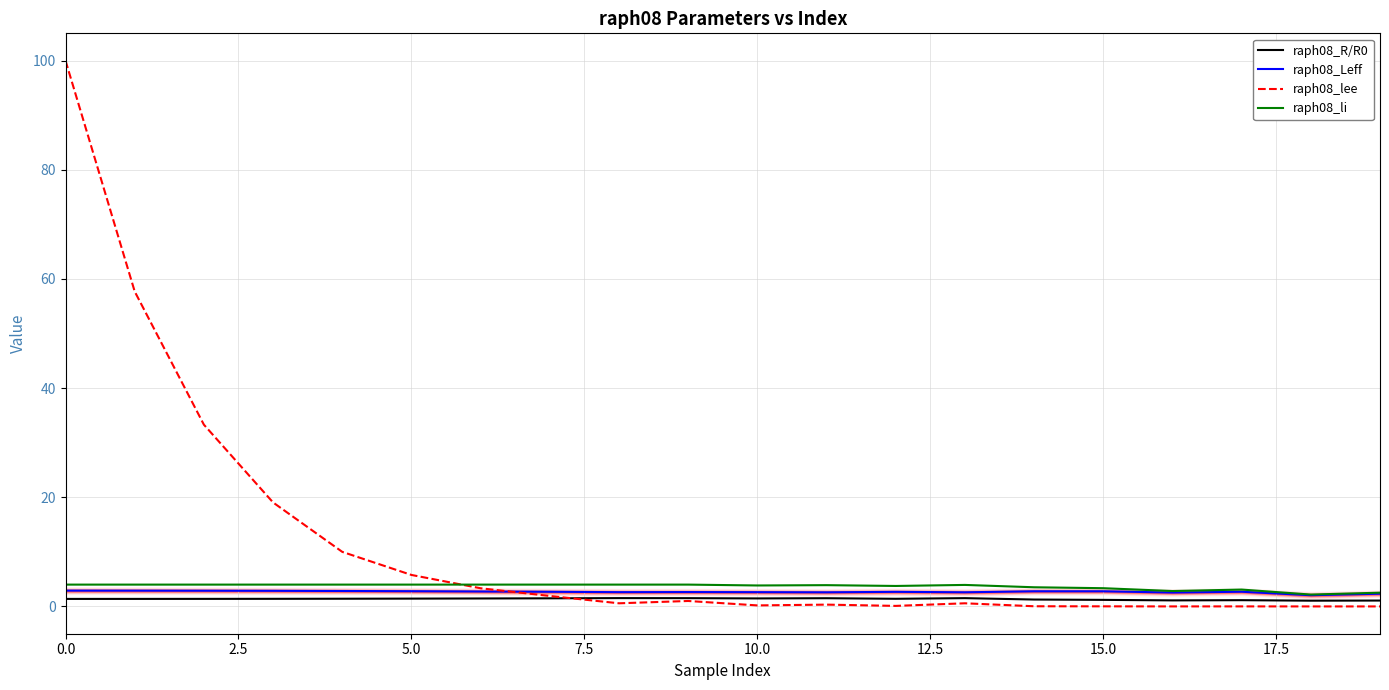

What is the approximate value of raph08_li at 9?

4.0